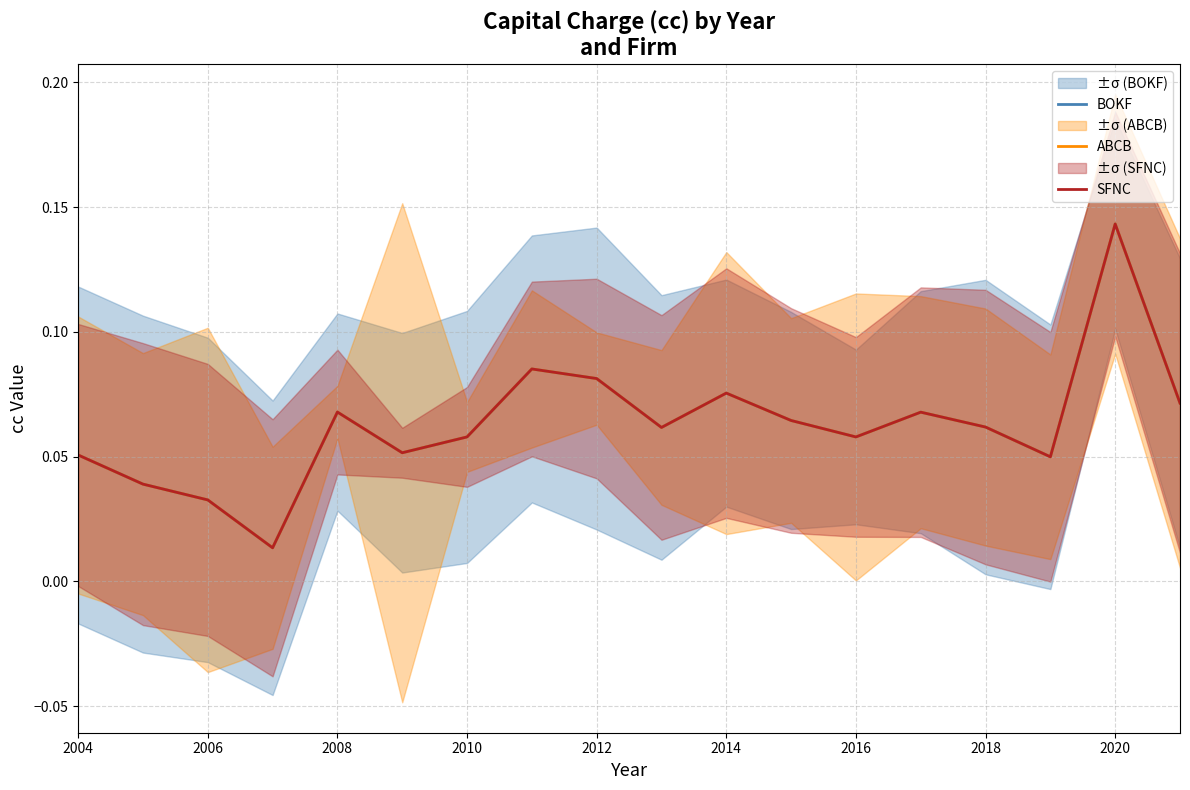

Which series changed the most between 2004 and 2006?

BOKF